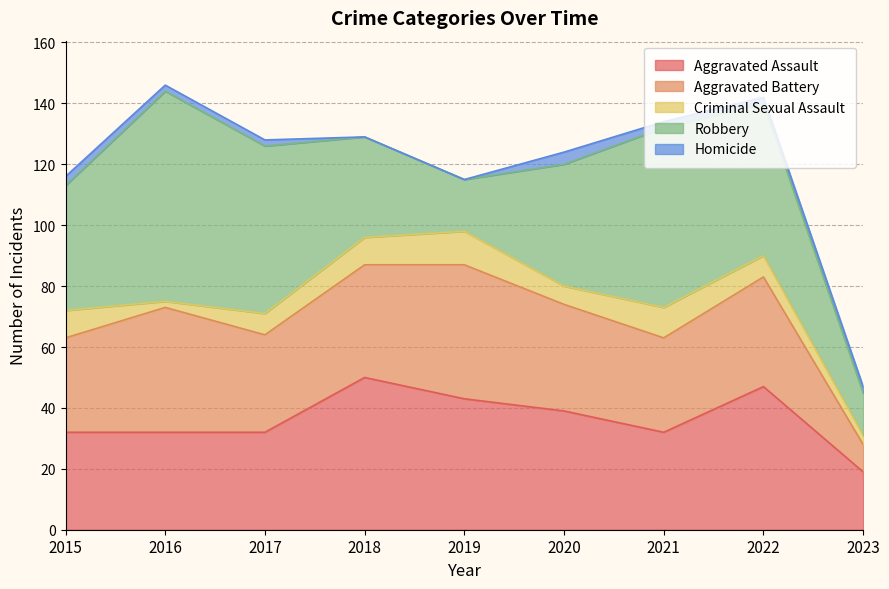

What is the sum of the Criminal Sexual Assault values at 2016 and 2019?

13